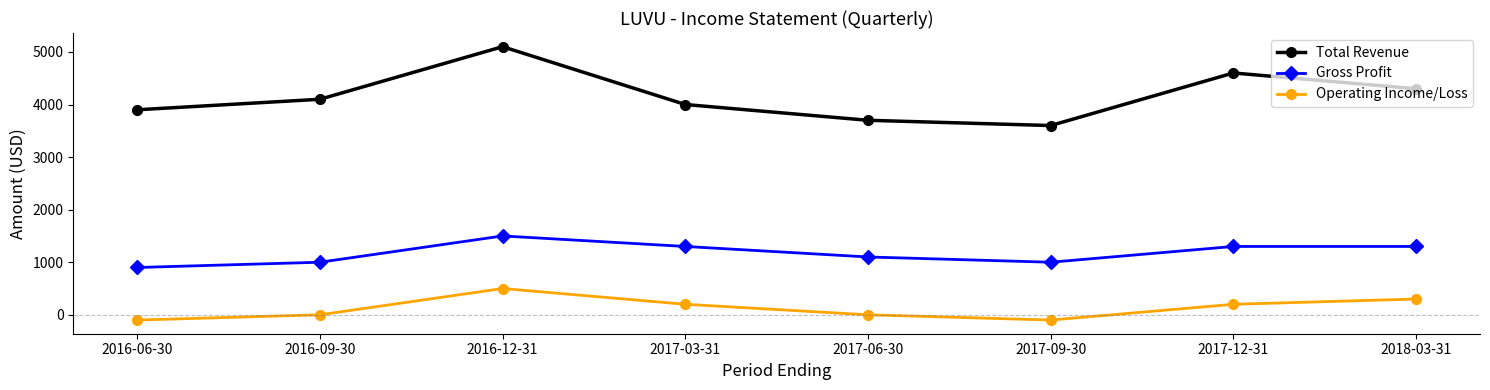

How many interior local valleys does the Operating Income/Loss series have?

1